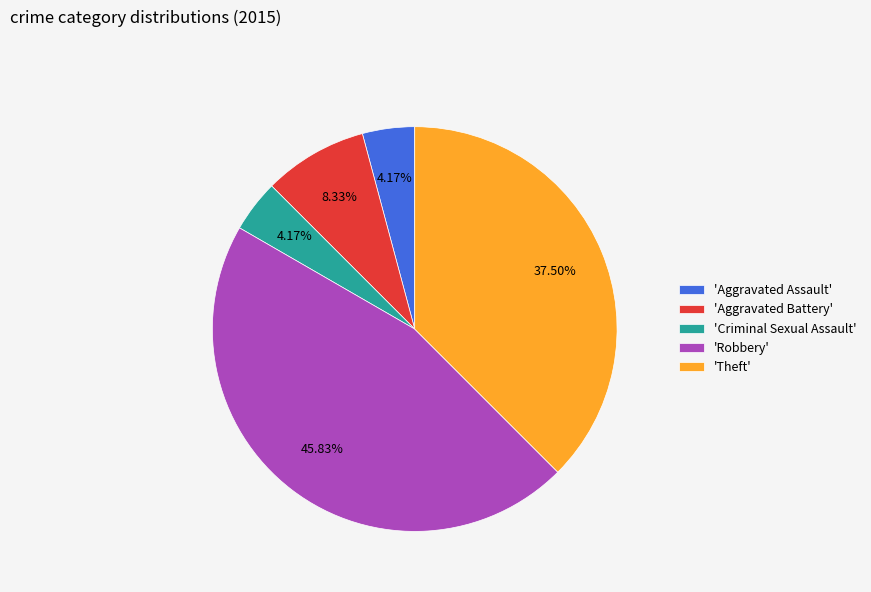

Do 'Theft' and 'Aggravated Battery' together represent more than half of the pie?

No